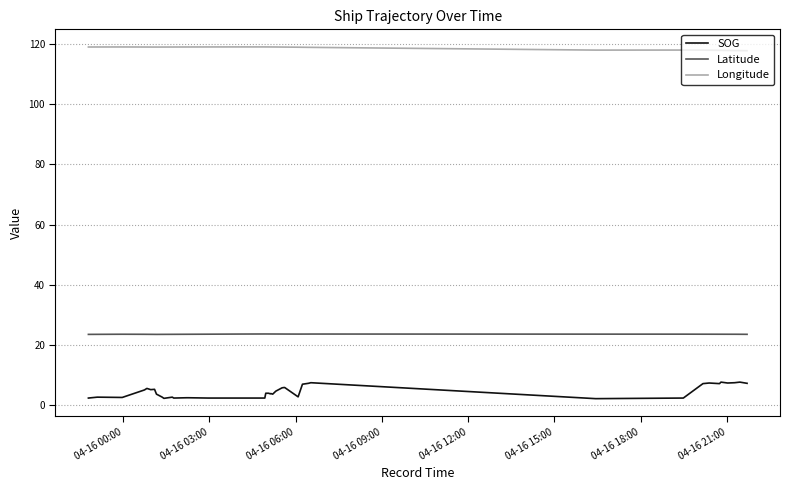

What is the difference between the maximum and second lowest values in the Longitude series?

1.2